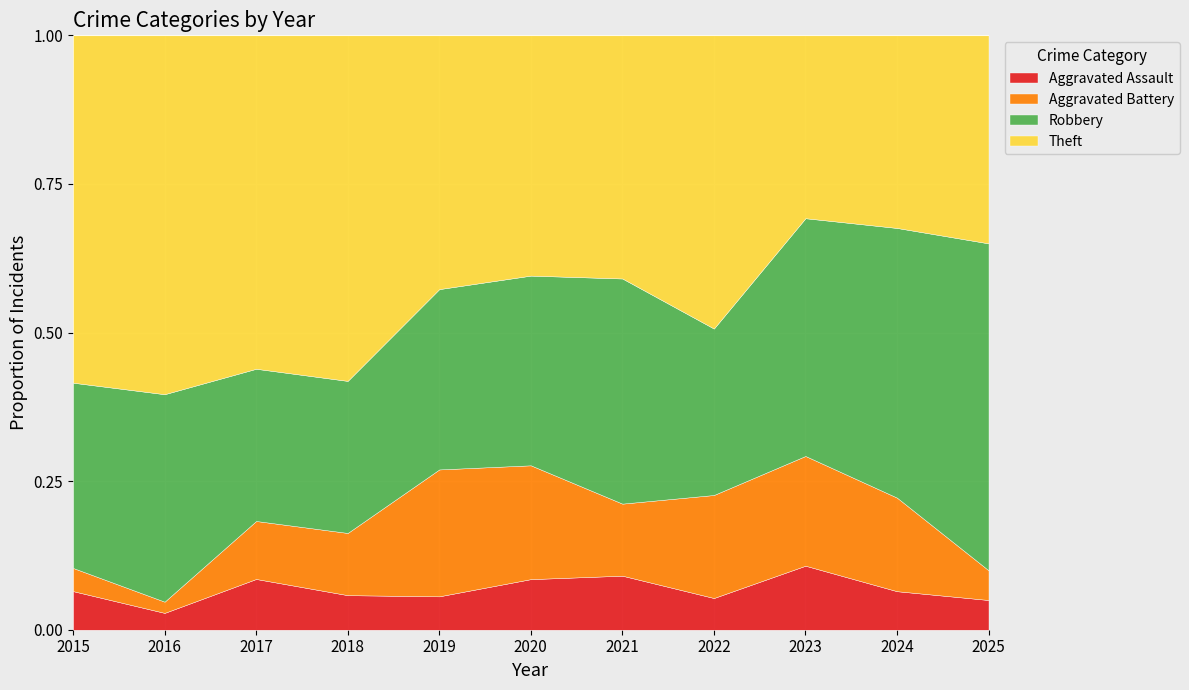

At which label is Aggravated Assault closest to 0?

2016